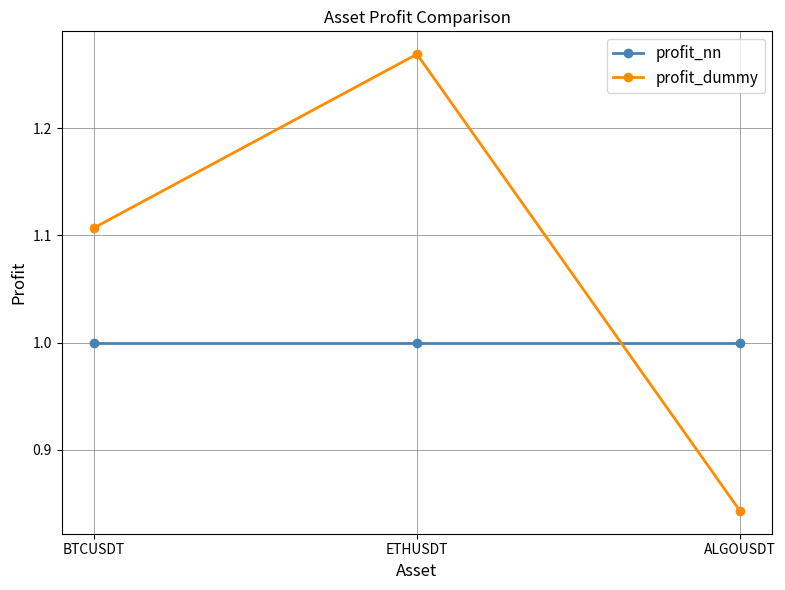

The value of profit_nn at BTCUSDT is 1.7. True or false?

False